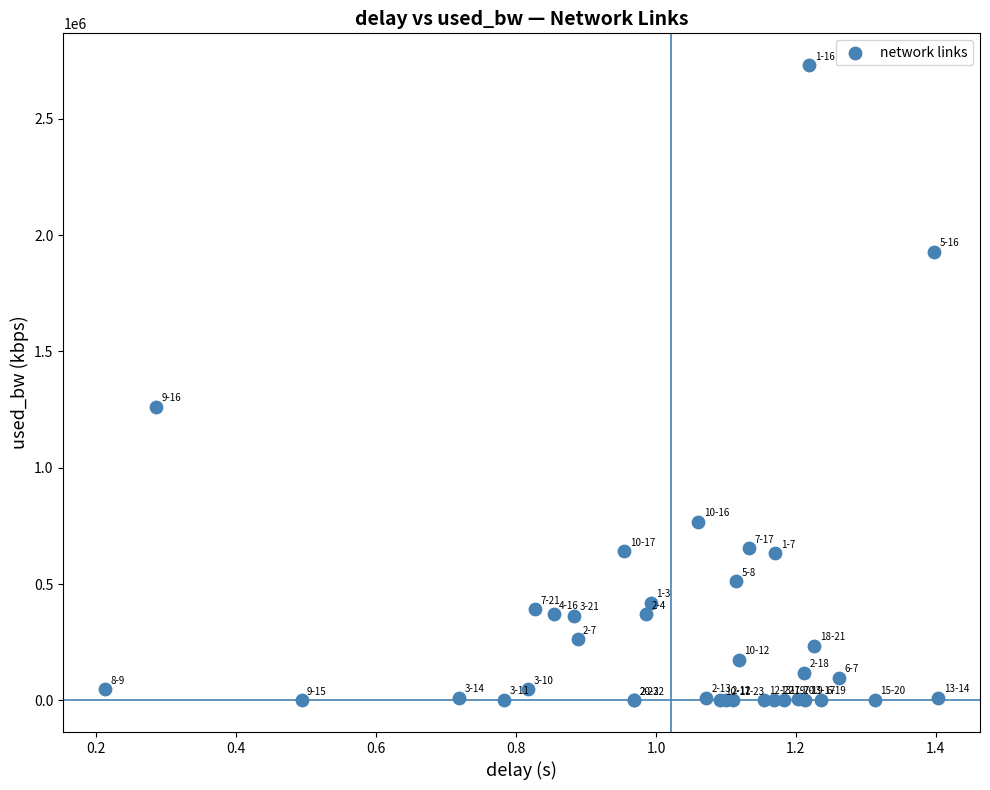

What Y value in the scatter plot is closest to 1365448?

1261012.7